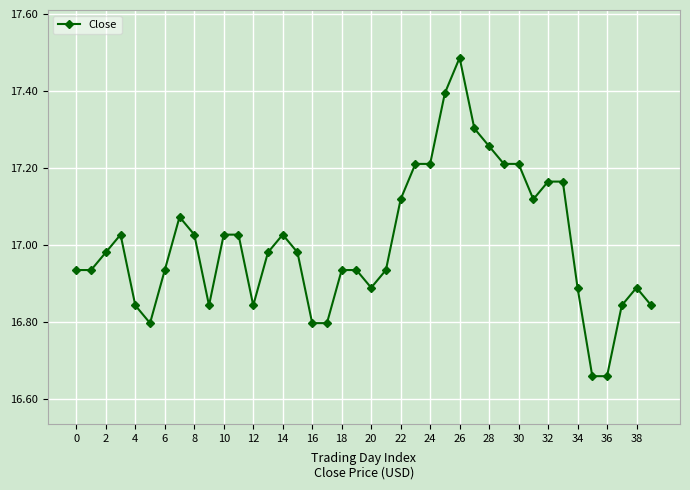

True or false: the data has more than 2 interior local peaks.

True